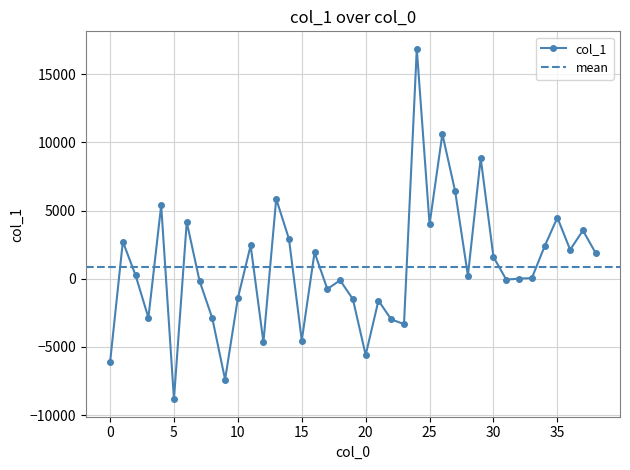

The value at 27 is 9619.8. True or false?

False